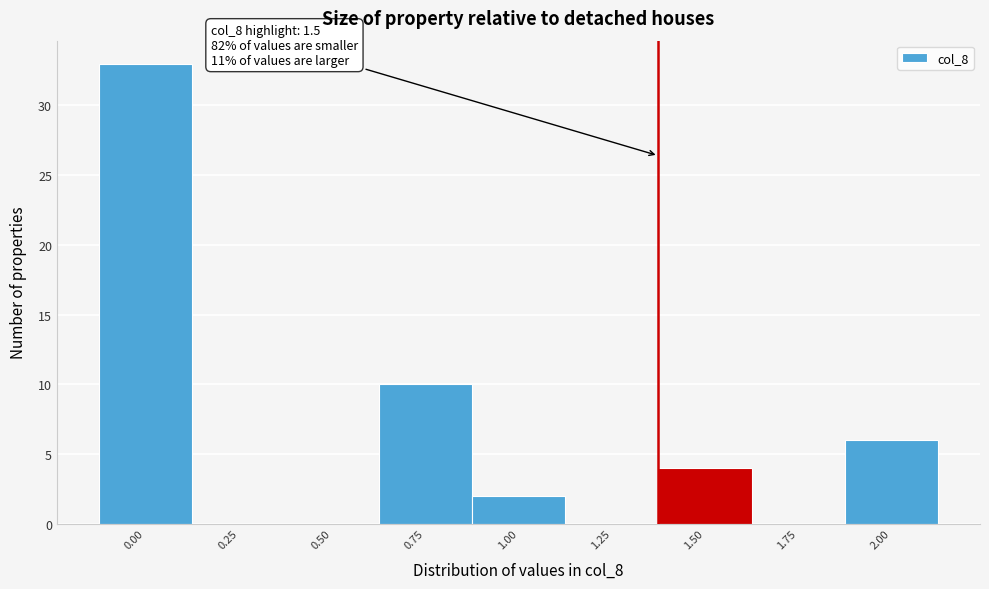

Reading left to right, list all the values displayed in this chart.

0.00=33	0.25=0	0.50=0	0.75=10	1.00=2	1.25=0	1.50=4	1.75=0	2.00=6